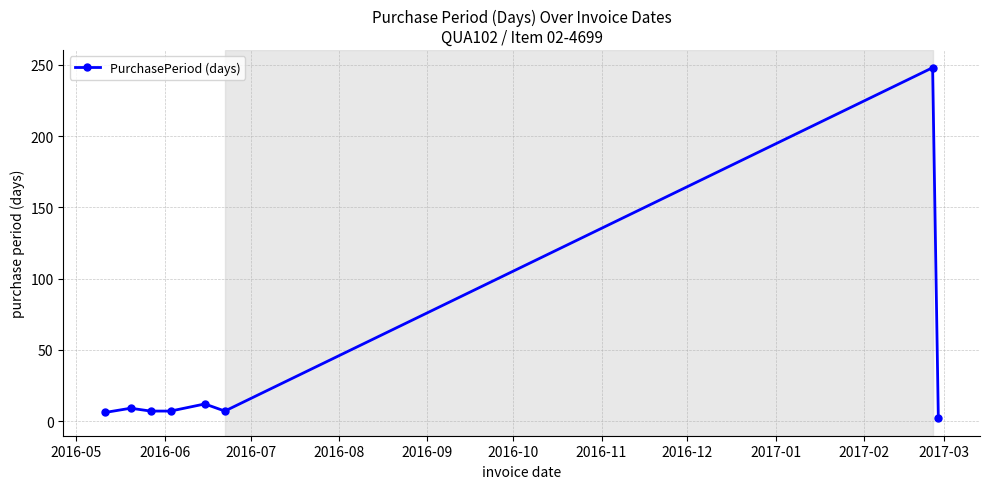

What is the greatest value displayed?

248